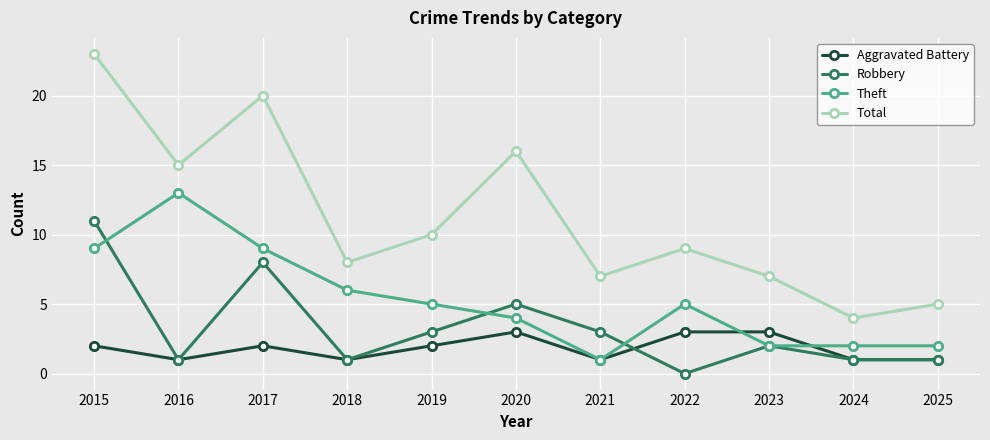

Rank the series by their average value, from highest to lowest.

Total, Theft, Robbery, Aggravated Battery